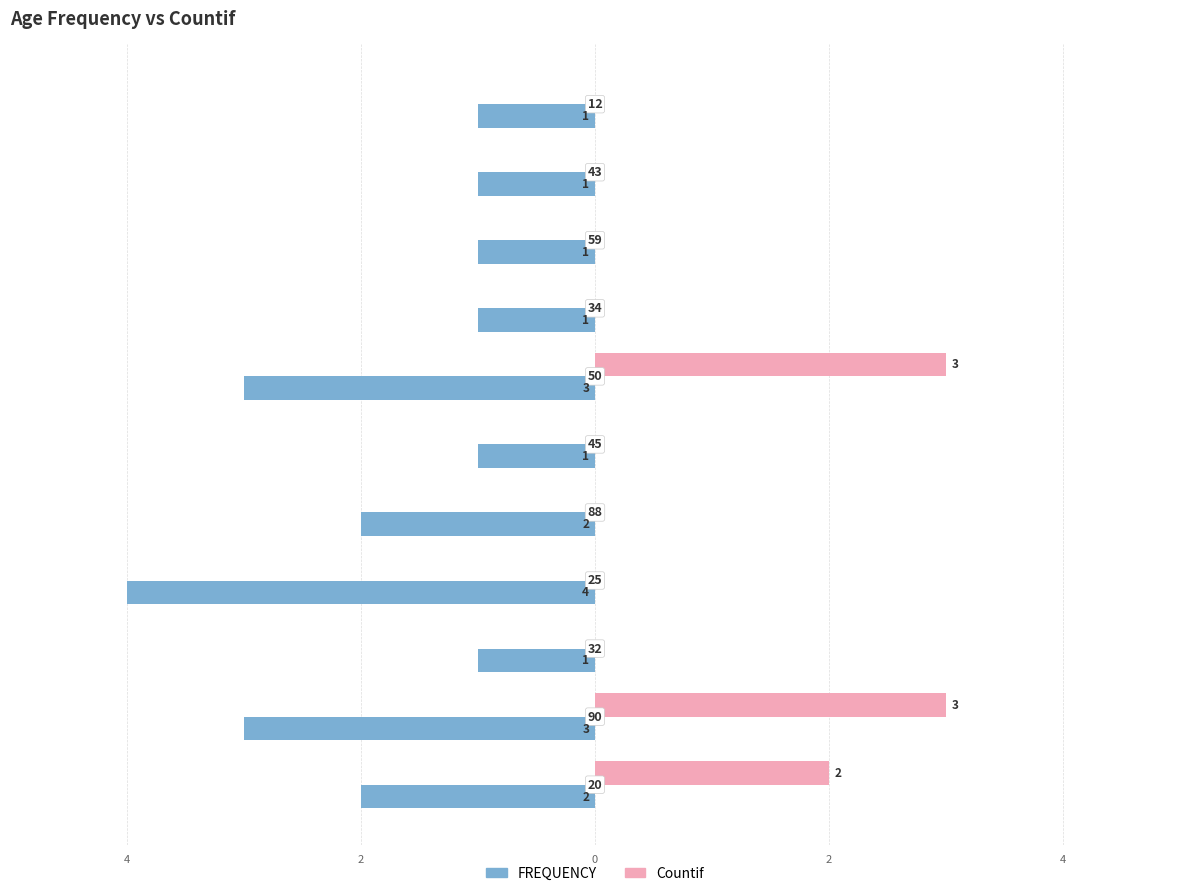

What is the difference between the second highest and minimum values in the Countif series?

3